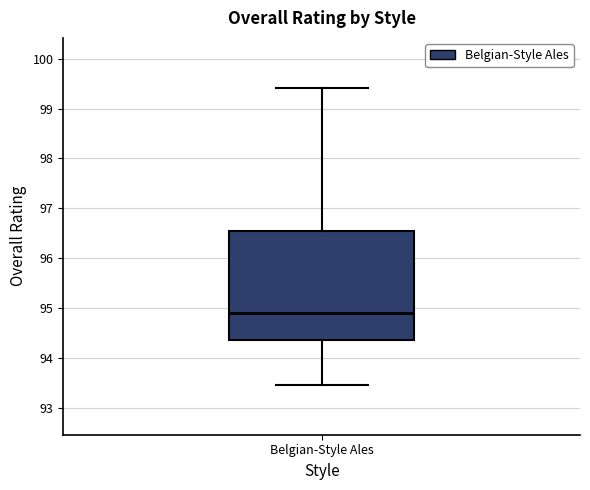

Where does the median line of the box for Belgian-Style Ales sit on the y-axis? The values are not printed on the chart, so give them approximately, as read against the axis.

94.9